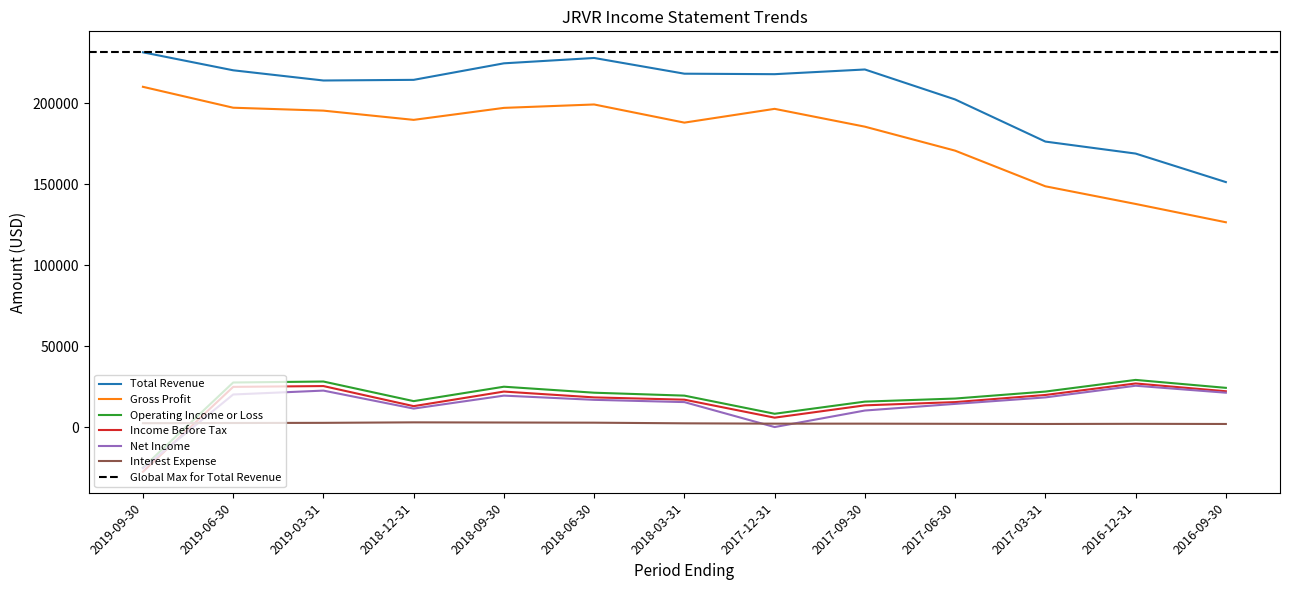

The Interest Expense series shows 2300 at 2017-12-31. True or false?

True